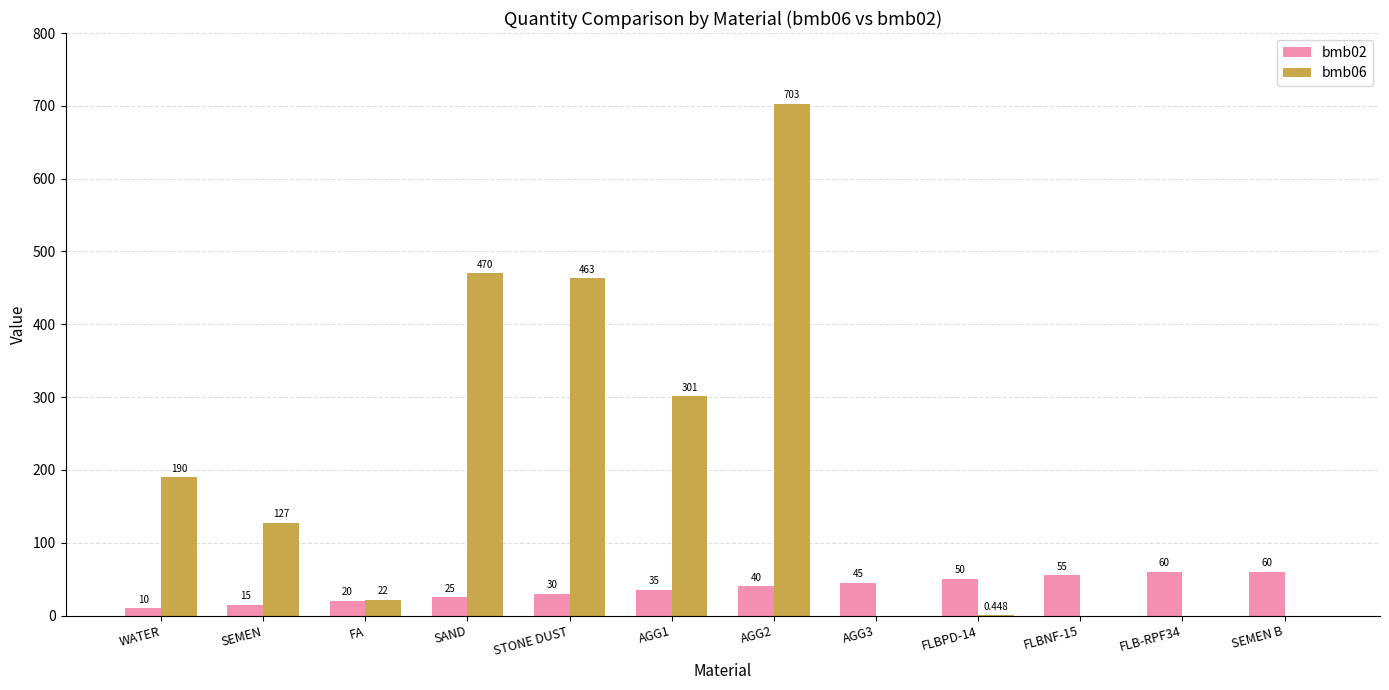

What is the maximum value for bmb02?

60.0